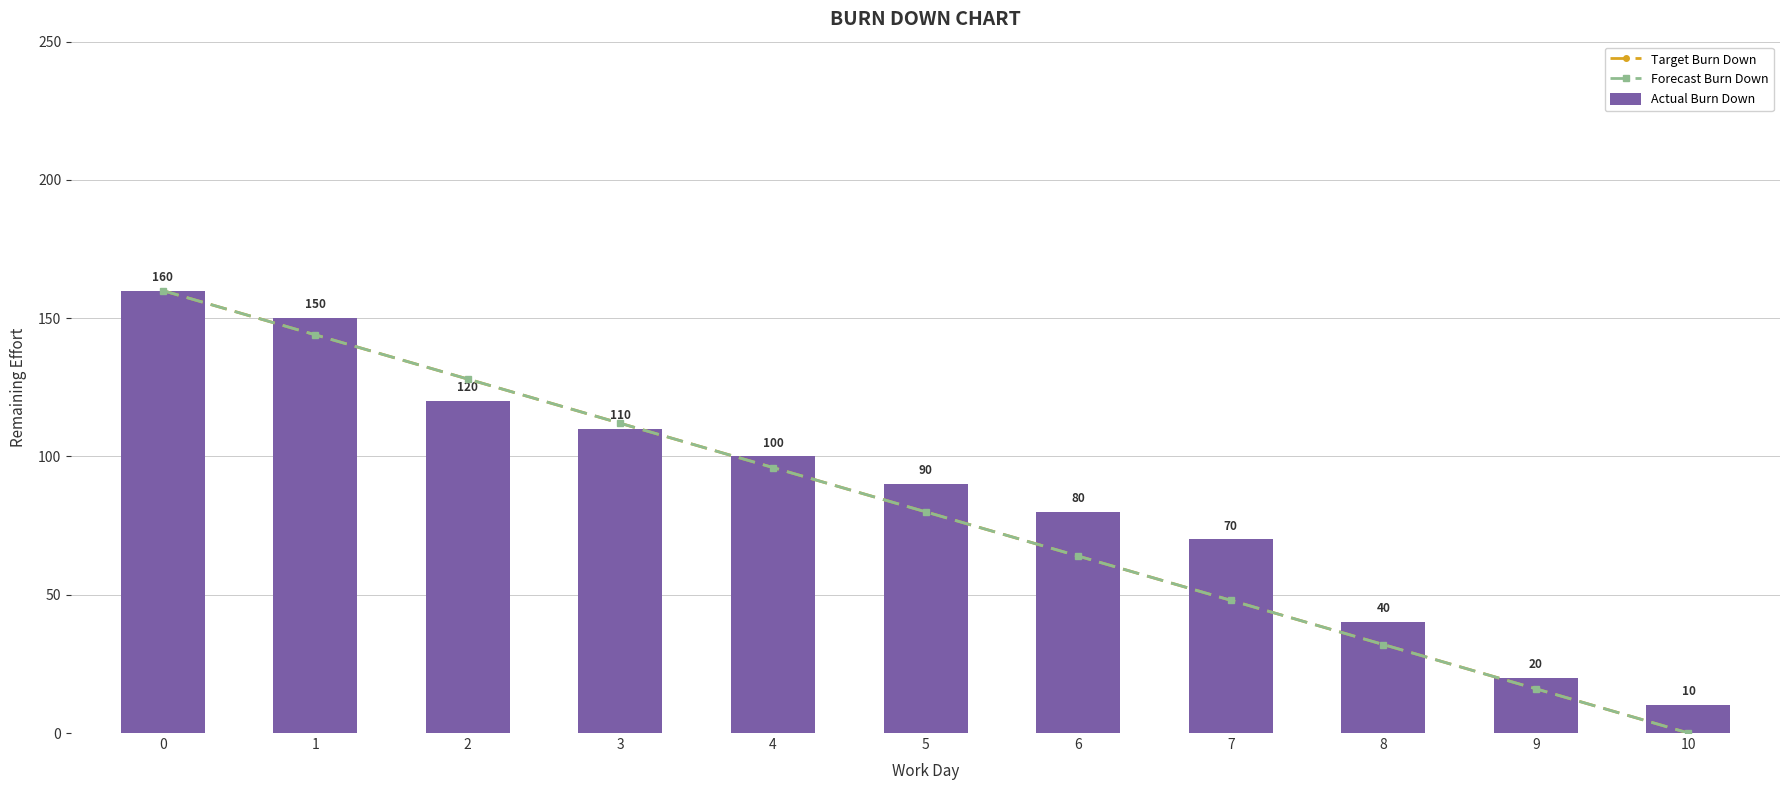

How many data points in Forecast Burn Down are less than 80?

5